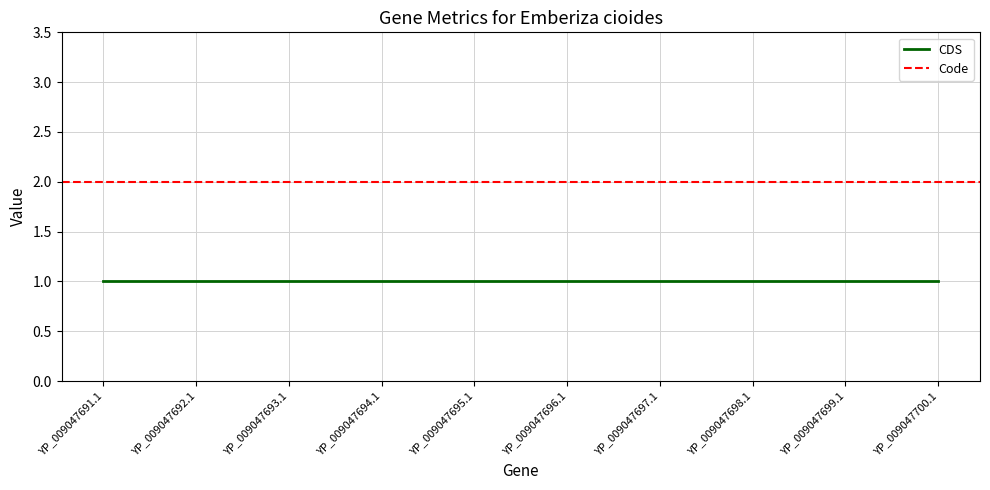

Which category has the lowest value across all series?

YP_009047691.1